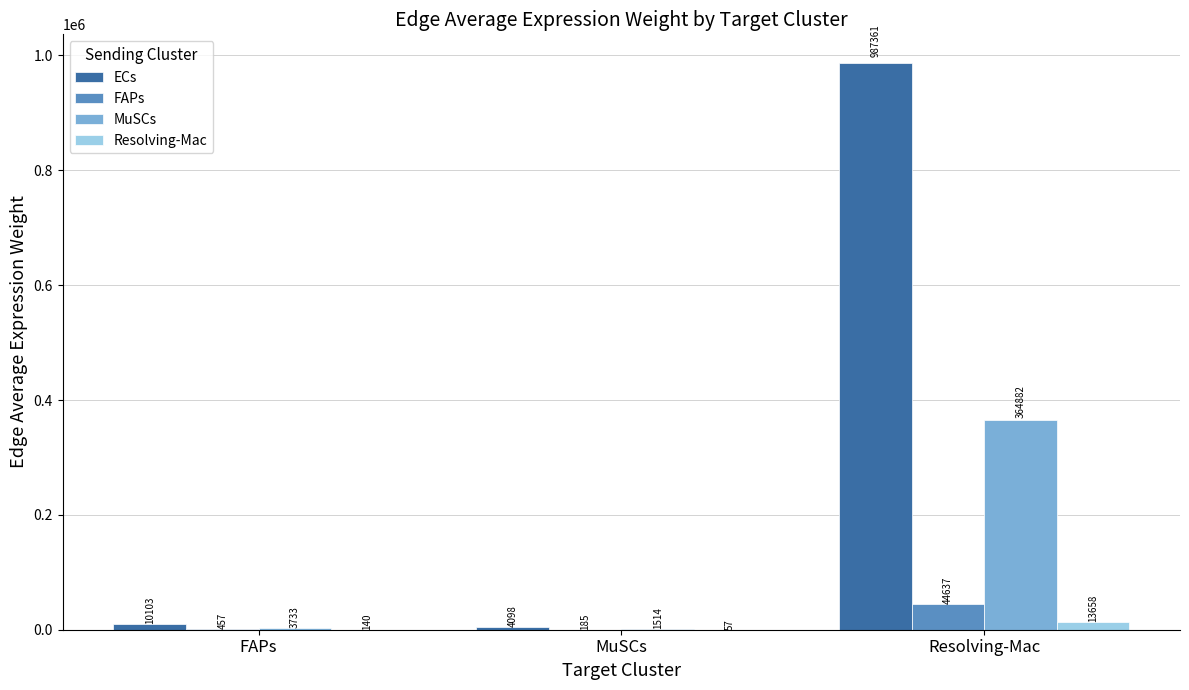

Where is FAPs nearest to the value 22410?

FAPs